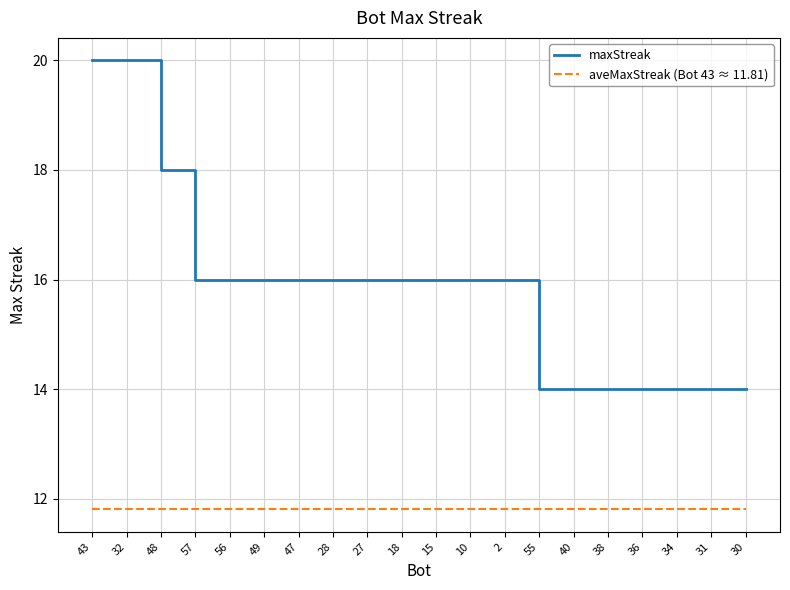

Reading right to left, list all the values displayed in this chart.

maxStreak: 30=14.0	31=14.0	34=14.0	36=14.0	38=14.0	40=14.0	55=14.0	2=16.0	10=16.0	15=16.0	18=16.0	27=16.0	28=16.0	47=16.0	49=16.0	56=16.0	57=16.0	48=18.0	32=20.0	43=20.0
aveMaxStreak (Bot 43 ≈ 11.81): 30=11.8	31=11.8	34=11.8	36=11.8	38=11.8	40=11.8	55=11.8	2=11.8	10=11.8	15=11.8	18=11.8	27=11.8	28=11.8	47=11.8	49=11.8	56=11.8	57=11.8	48=11.8	32=11.8	43=11.8